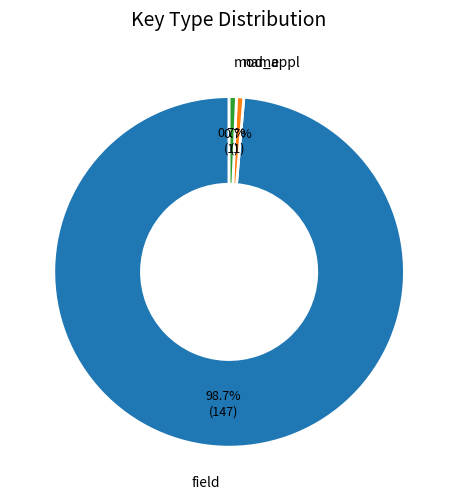

To the nearest percent, what is the difference between the largest and smallest slice percentages?

98%